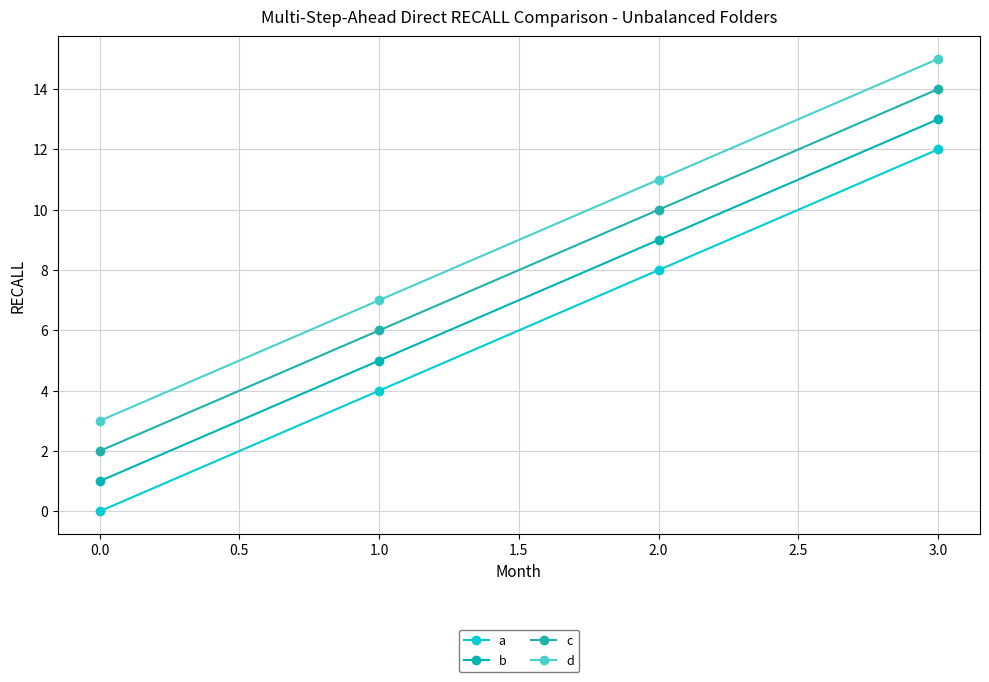

Is this an area chart (filled region under the line)?

No